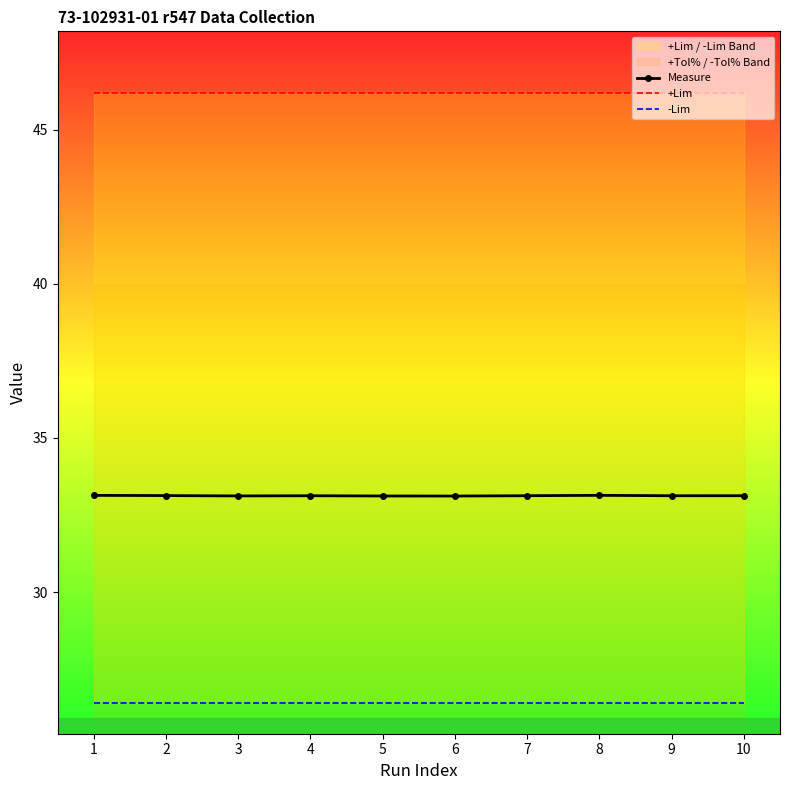

What is the value of the -Lim point at the 7th from the left?

26.4